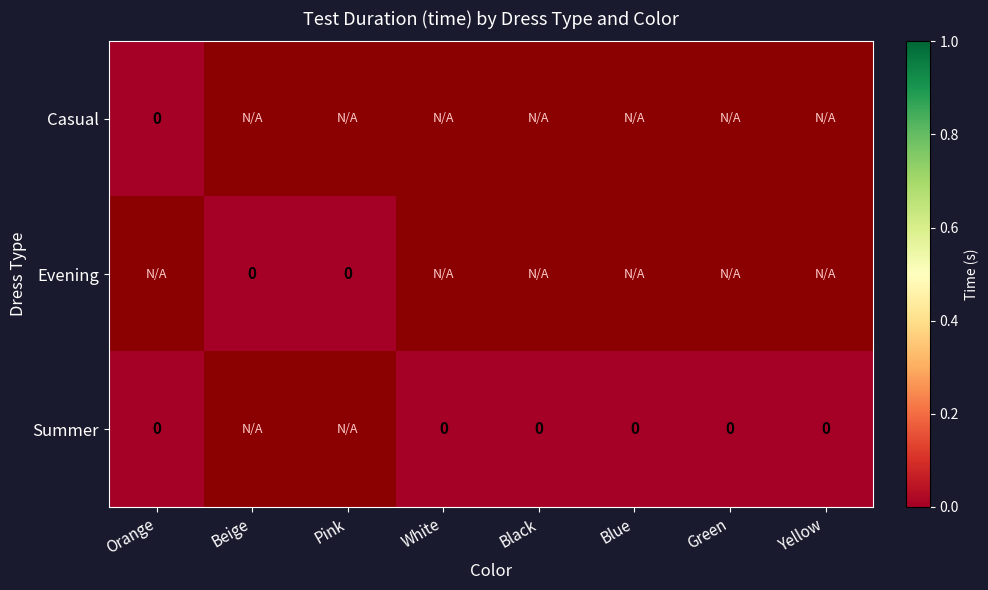

How many categories are shown in the chart?

8